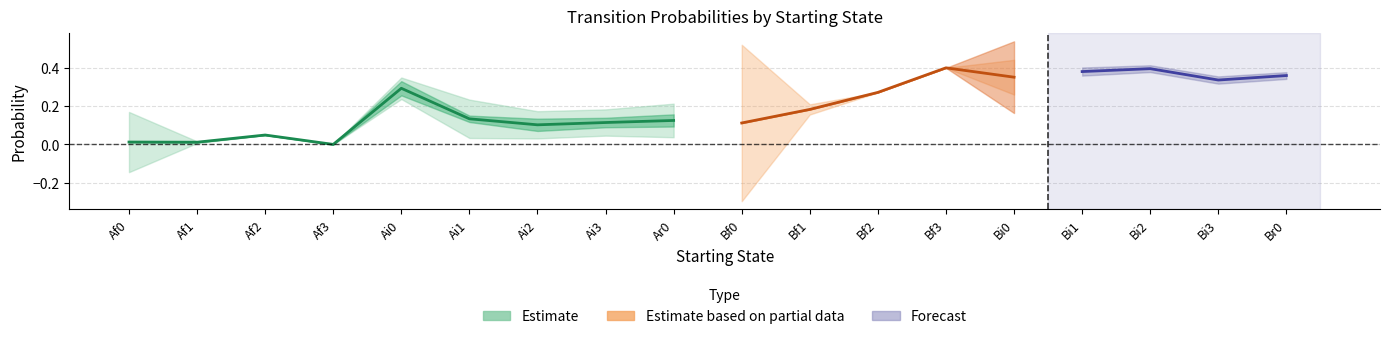

What is the difference between the maximum and second lowest values in the Br0 series?

1.0